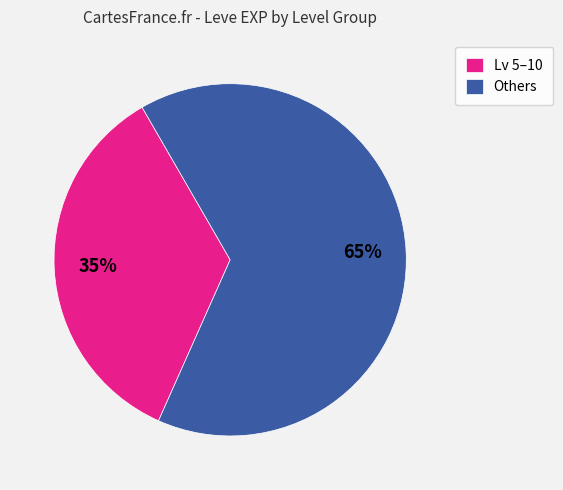

Is there any slice that represents more than half of the pie?

Yes